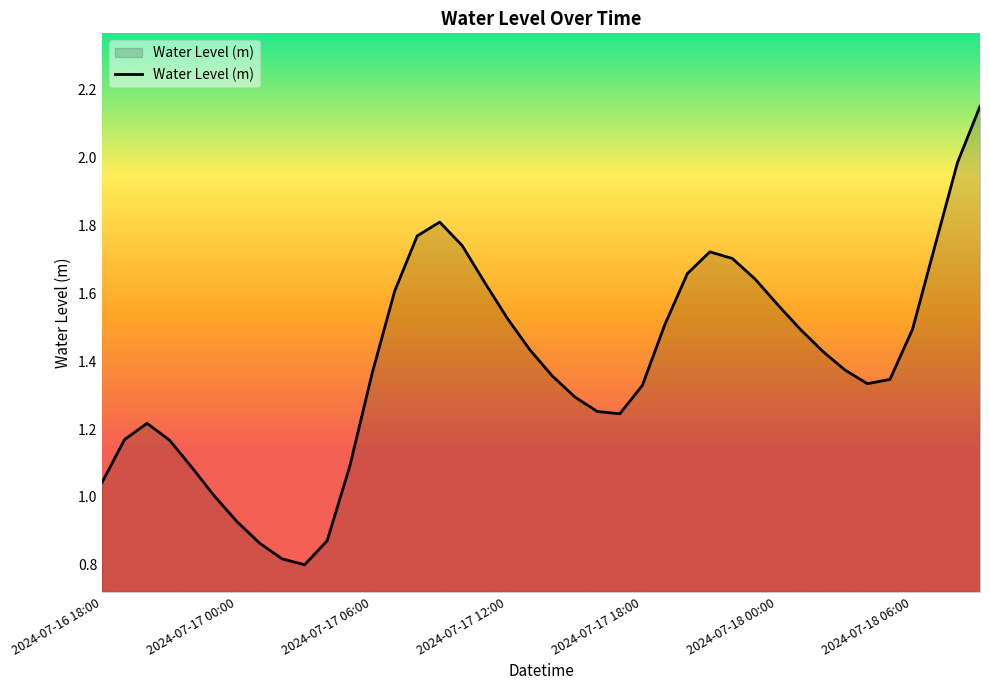

How many lines are shown in the chart?

1